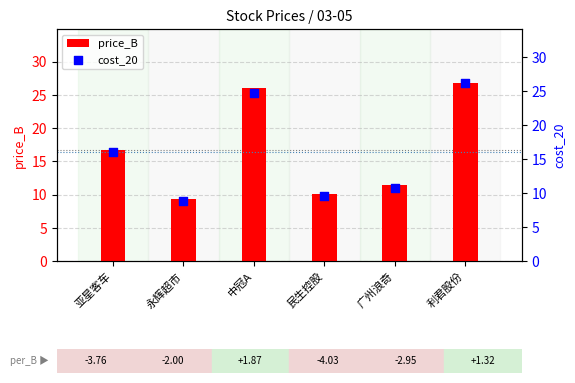

At which category is the sum across all series the highest?

利君股份